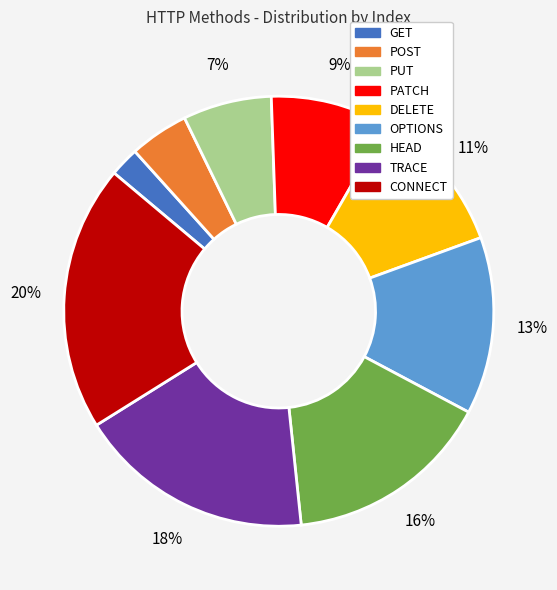

Between CONNECT and PUT, which is larger?

CONNECT